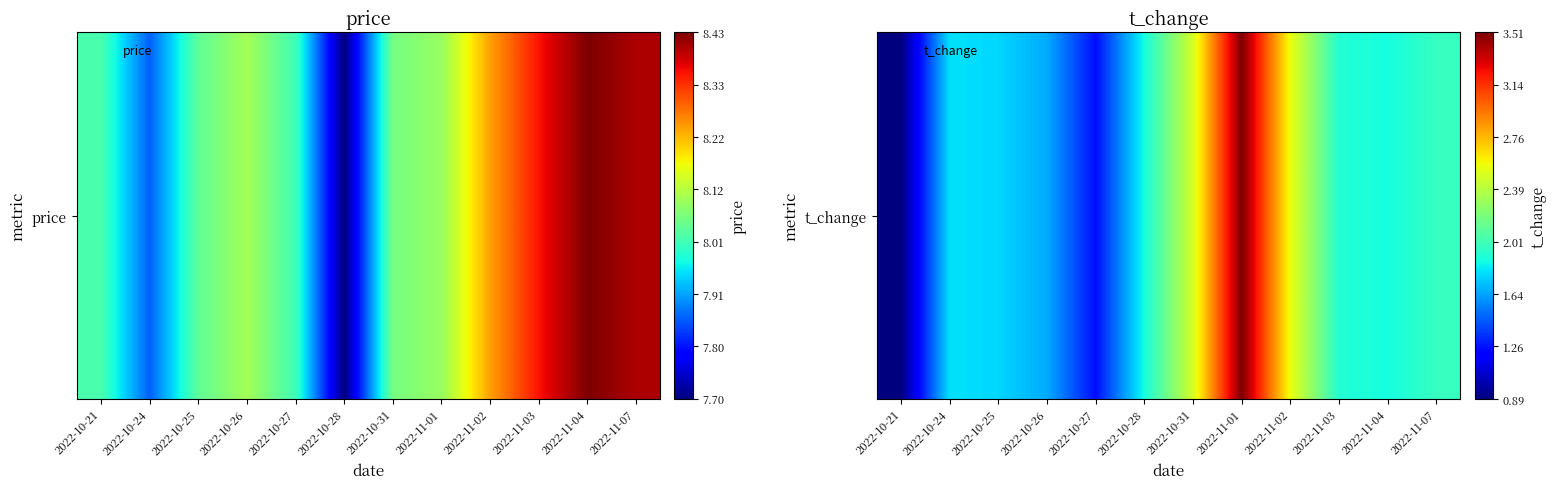

How many series are shown in this chart?

1